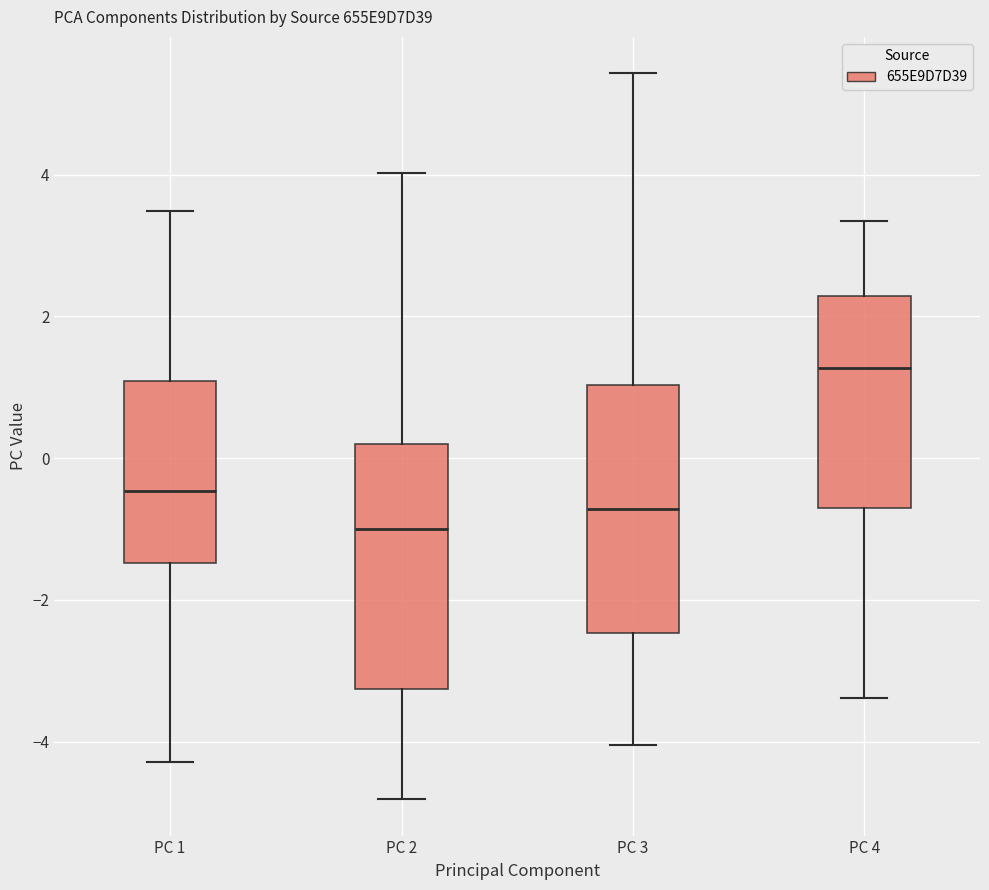

Reading left to right, read every box against the y-axis: the position of its median line, the range the box covers, and the ends of its whiskers. The values are not printed on the chart, so give them approximately, as read against the axis.

PC 1: median -0.4, box -1.4 to 1.0, whiskers -4.2 to 3.4
PC 2: median -1.0, box -3.2 to 0.2, whiskers -4.8 to 4.0
PC 3: median -0.8, box -2.4 to 1.0, whiskers -4.0 to 5.4
PC 4: median 1.2, box -0.8 to 2.2, whiskers -3.4 to 3.4